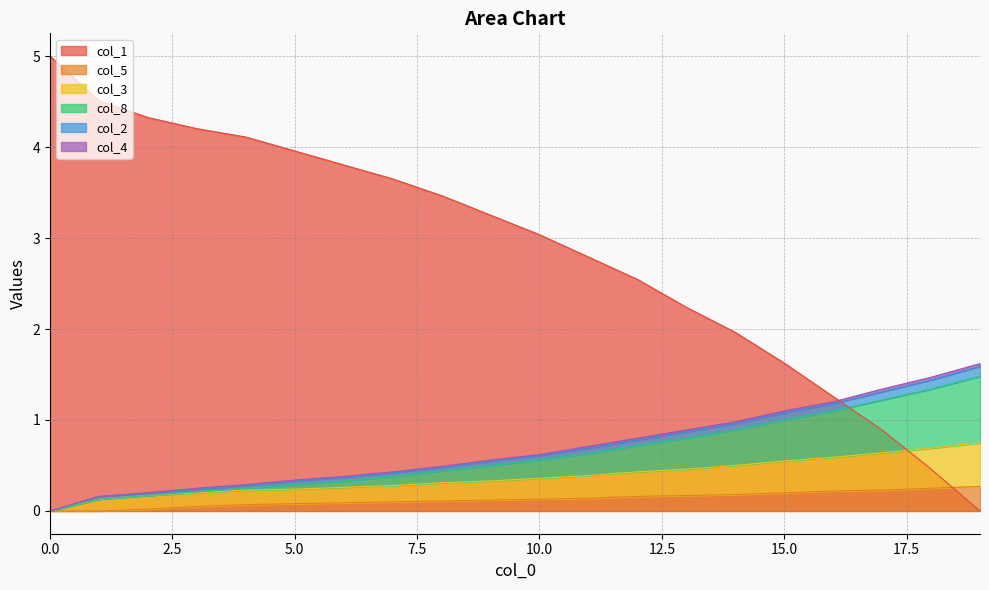

What is the sum of all col_2 values?

13.8